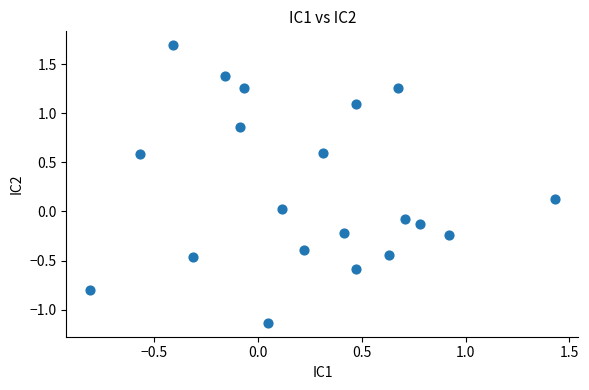

What is the range of X values (max minus min)?

2.2